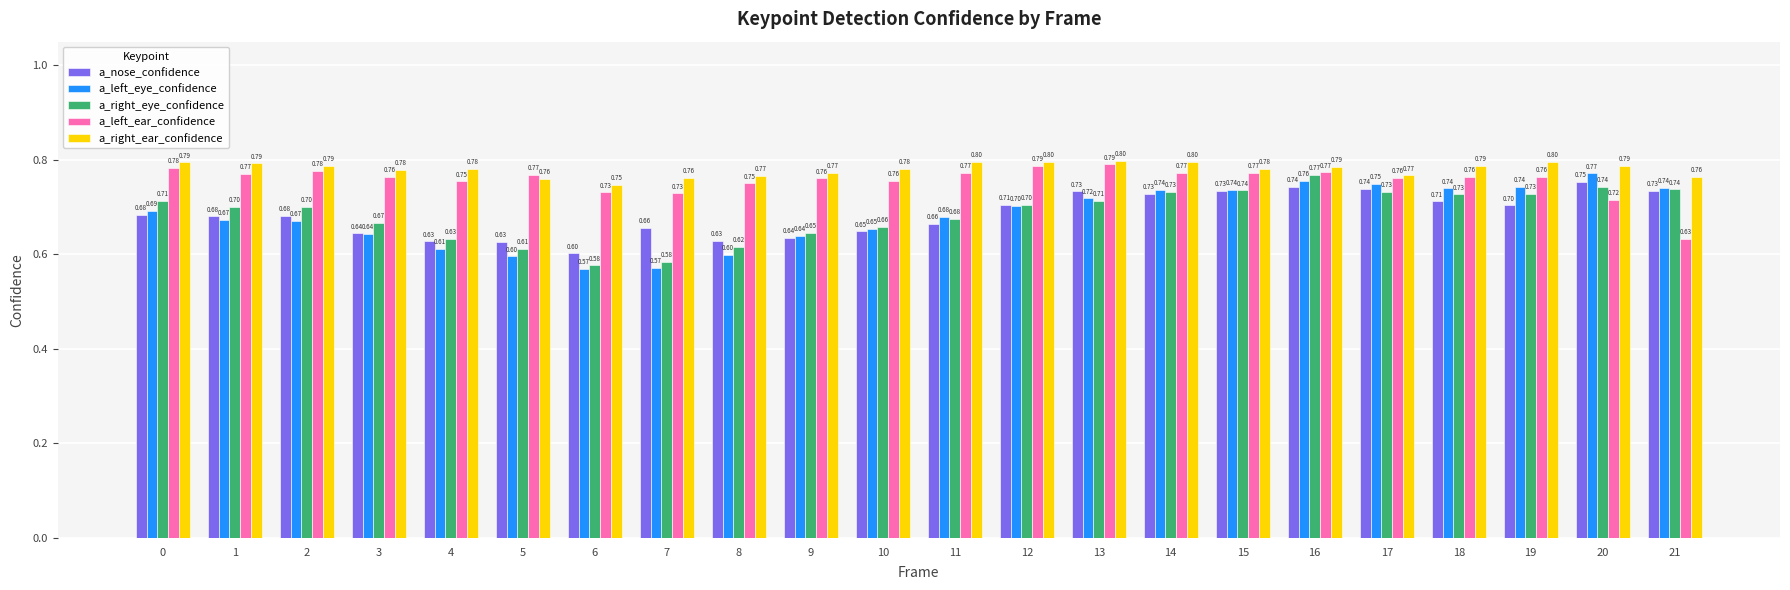

Which category has the highest value across all series?

13